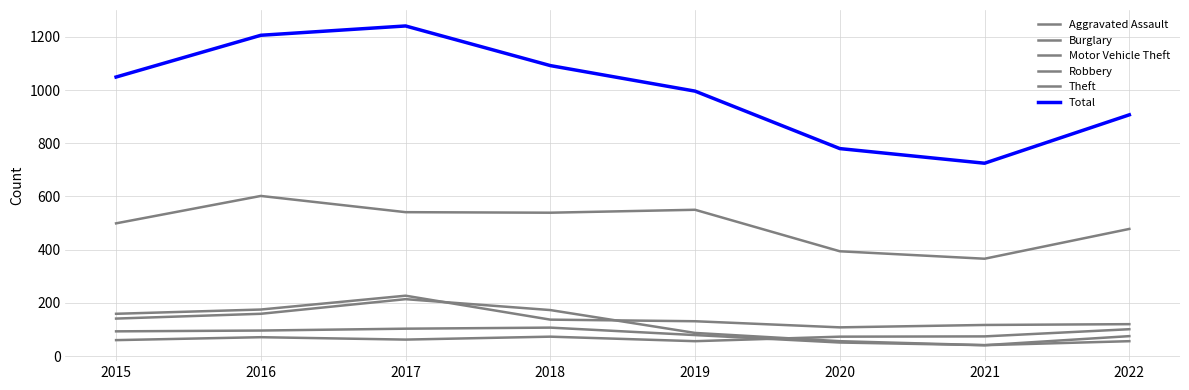

What is the difference between the highest and lowest values at 2017?

1179